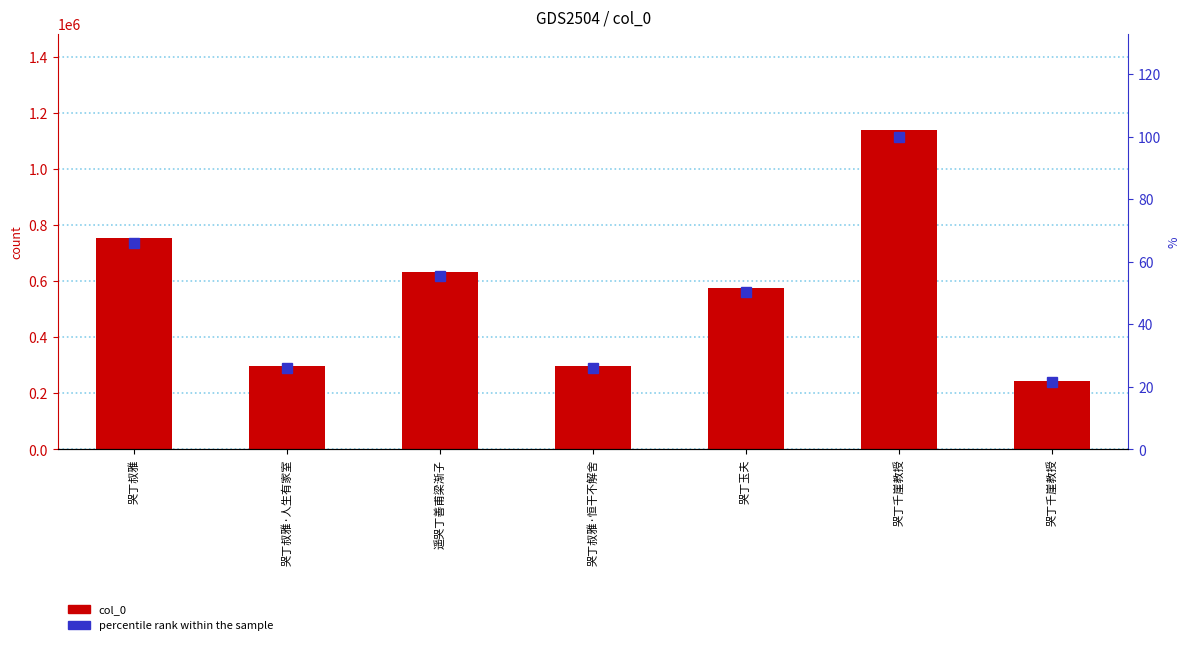

Reading left to right, transcribe all the data shown in this chart.

col_0: 哭丁叔雅=753251.0	哭丁叔雅·人生有家室=296144.0	遥哭丁善甫梁渐子=632687.0	哭丁叔雅·恒干不解舍=296143.0	哭丁玉夫=575308.0	哭丁千崖教授=1140518.0	哭丁千崖教授=244778.0
percentile rank within the sample: 哭丁叔雅=66.0	哭丁叔雅·人生有家室=26.0	遥哭丁善甫梁渐子=55.5	哭丁叔雅·恒干不解舍=26.0	哭丁玉夫=50.4	哭丁千崖教授=100.0	哭丁千崖教授=21.5